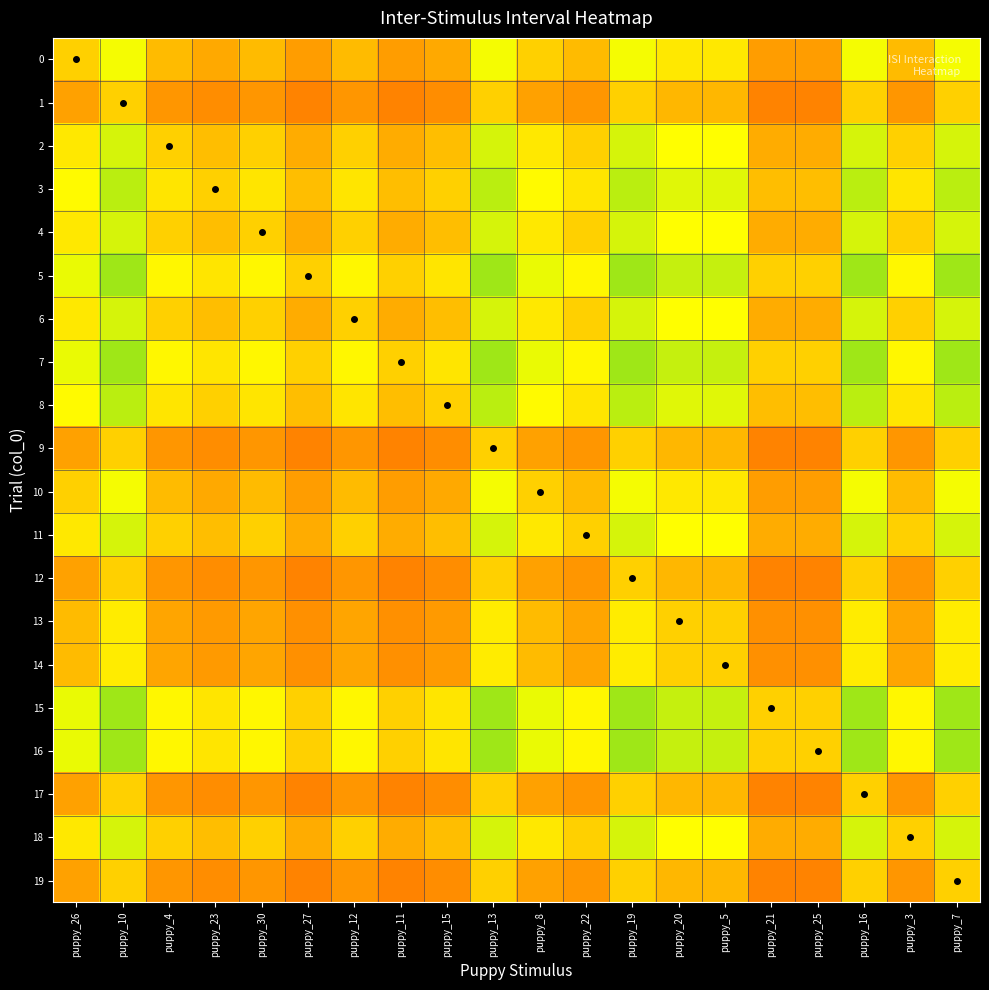

List the series in order of their peak value, lowest first.

1, 9, 12, 17, 19, 13, 14, 0, 10, 2, 4, 6, 11, 18, 3, 8, 5, 7, 15, 16